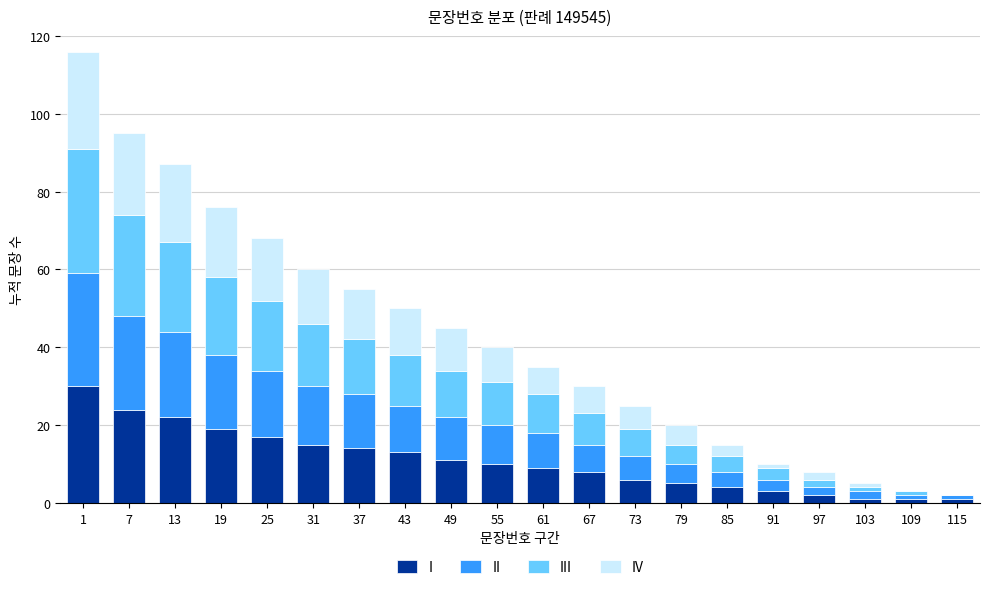

Is it true that I equals 2 at 97?

True